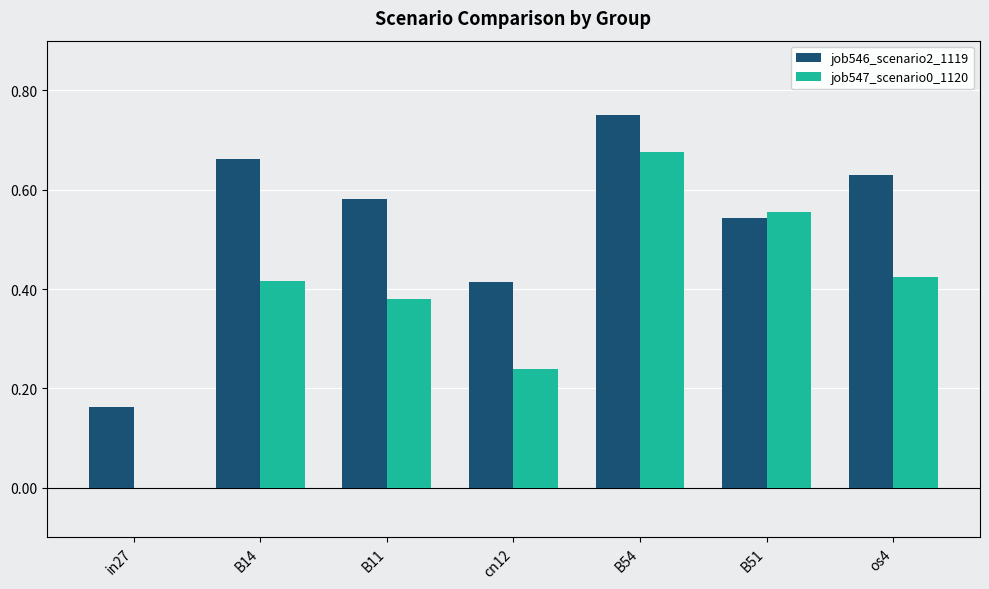

Count the job547_scenario0_1120 values in the range 0 to 1.

7